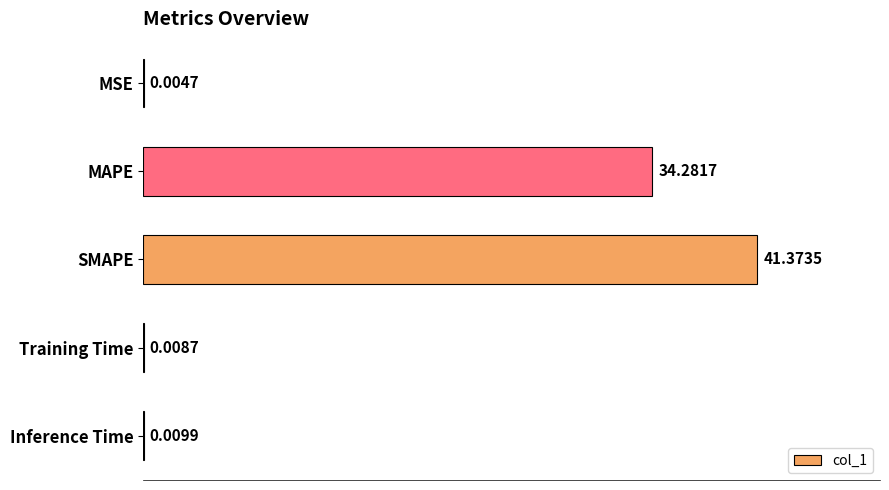

What is the sum of the values at Inference Time and MAPE?

34.3